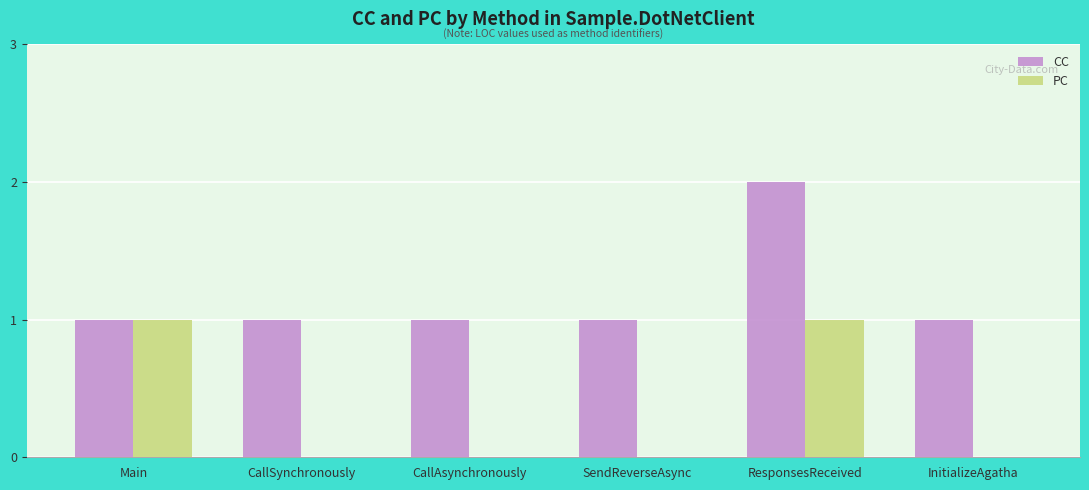

Between Main and SendReverseAsync, which series saw the biggest shift?

PC